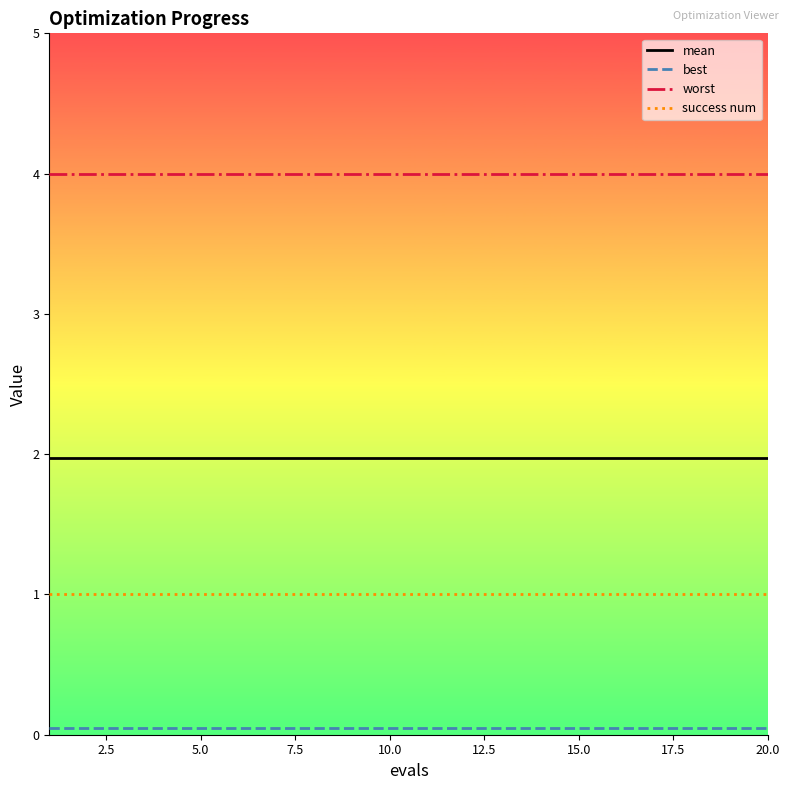

List the series in order of their peak value, lowest first.

best, success num, mean, worst